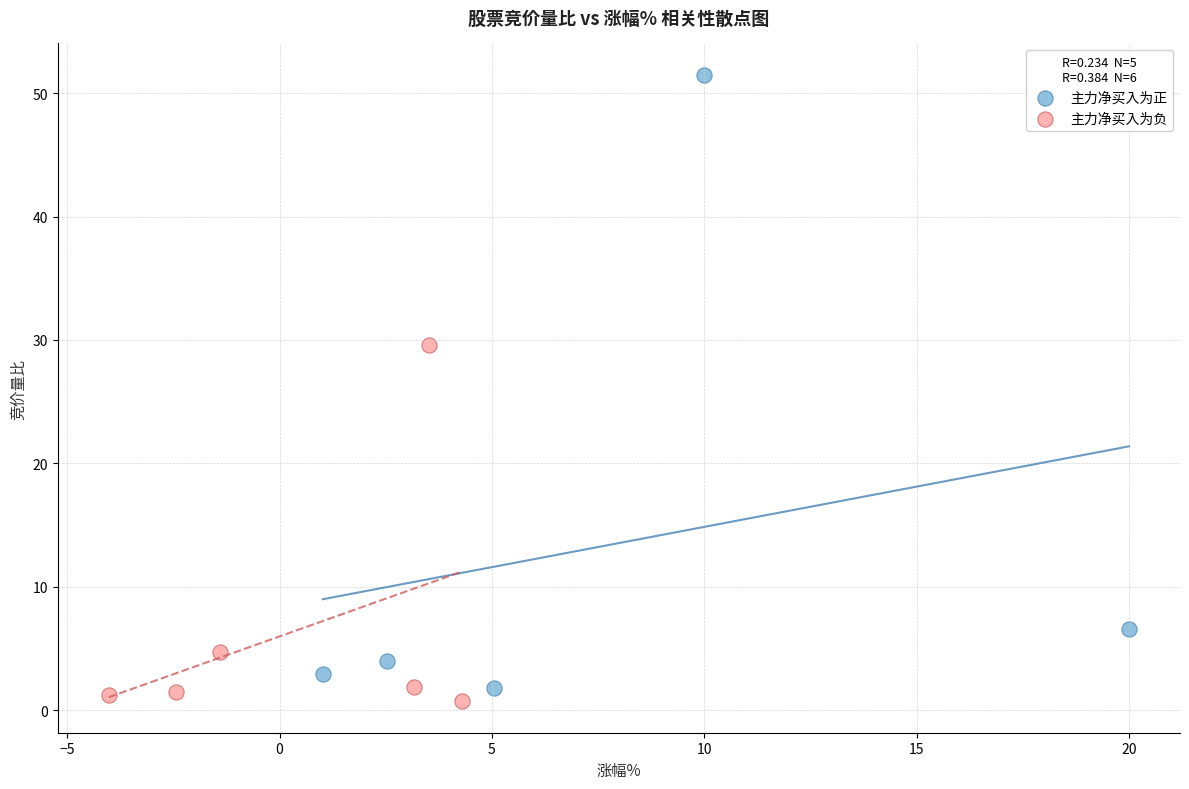

Which series contains the lowest Y value?

主力净买入为负